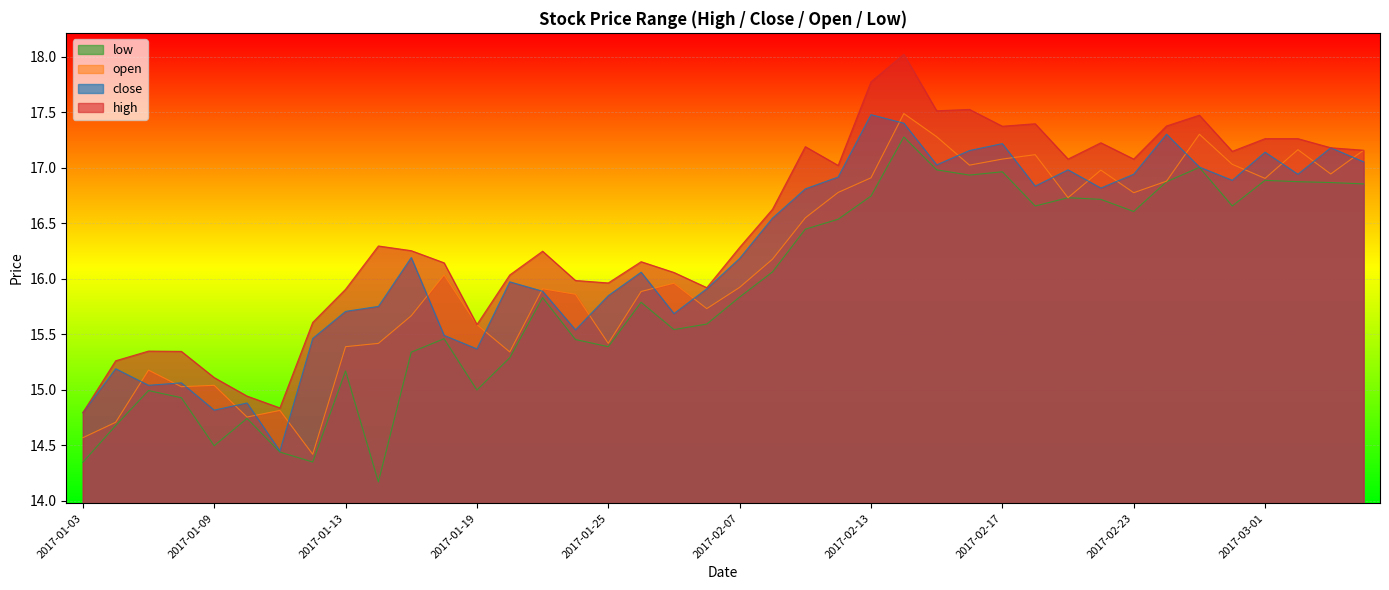

Is the value of high at 2017-01-03 greater than the value of low at 2017-01-04?

Yes